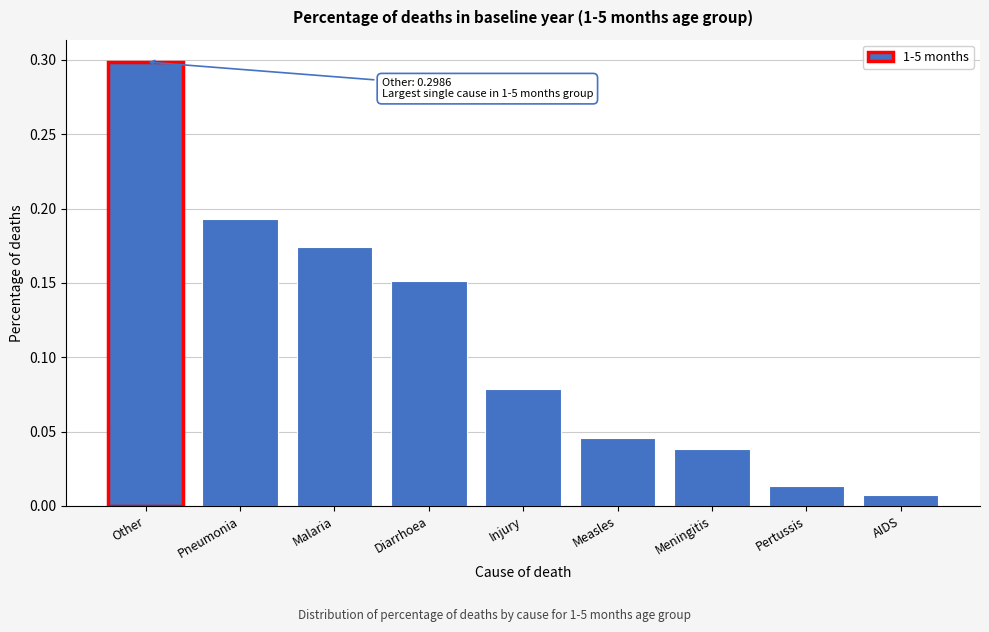

Which label corresponds to the largest value in the chart?

Other